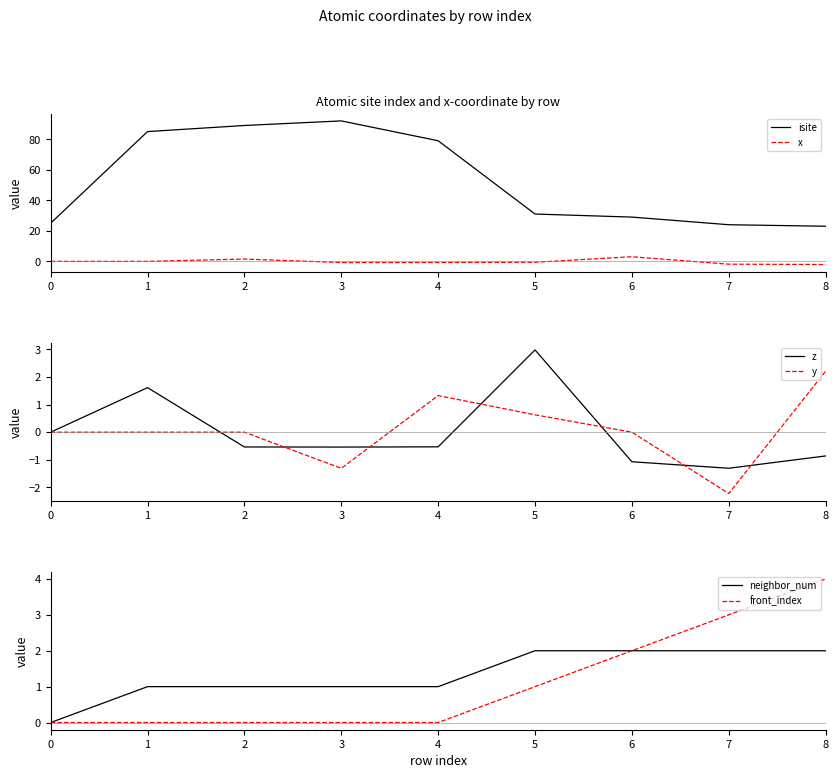

The z series shows 4.8 at 5. True or false?

False